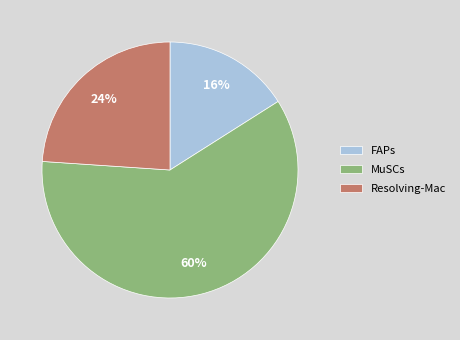

What is the largest slice in the pie chart?

MuSCs